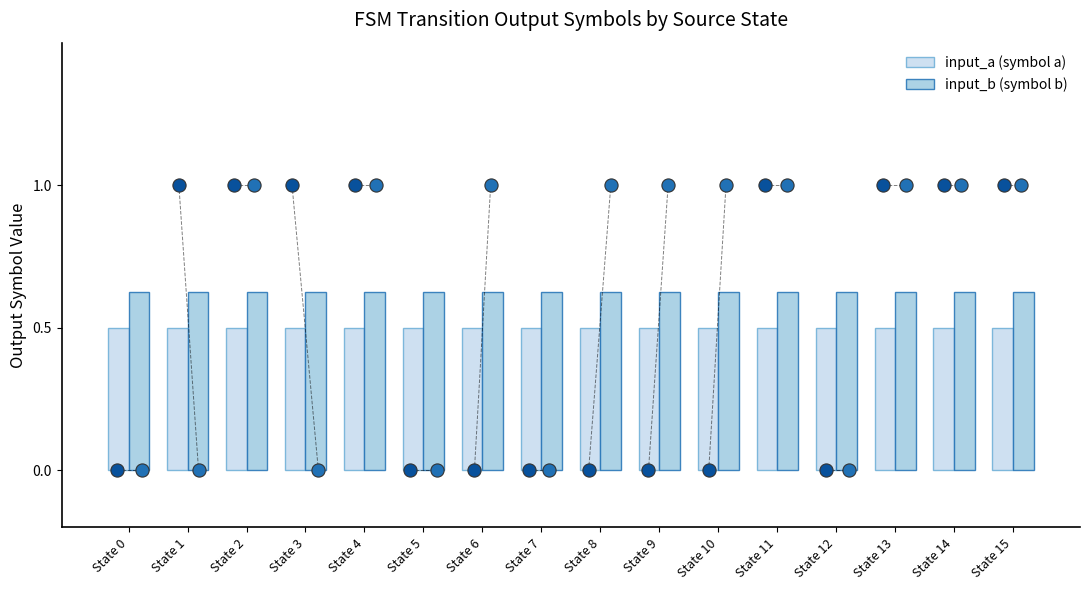

At which category is the sum across all series the highest?

State 0